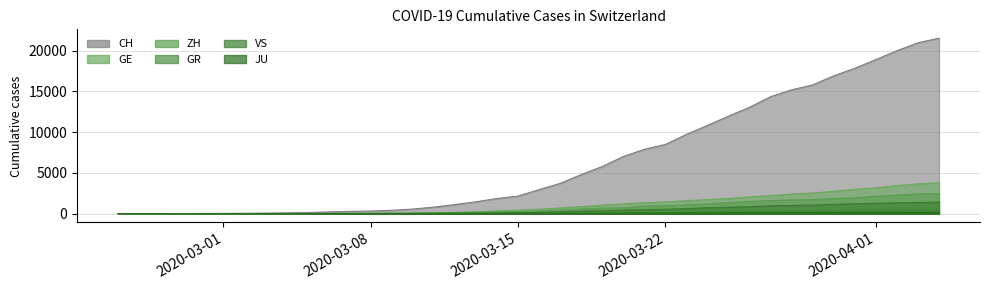

At how many categories does at least one series exceed 6390?

16